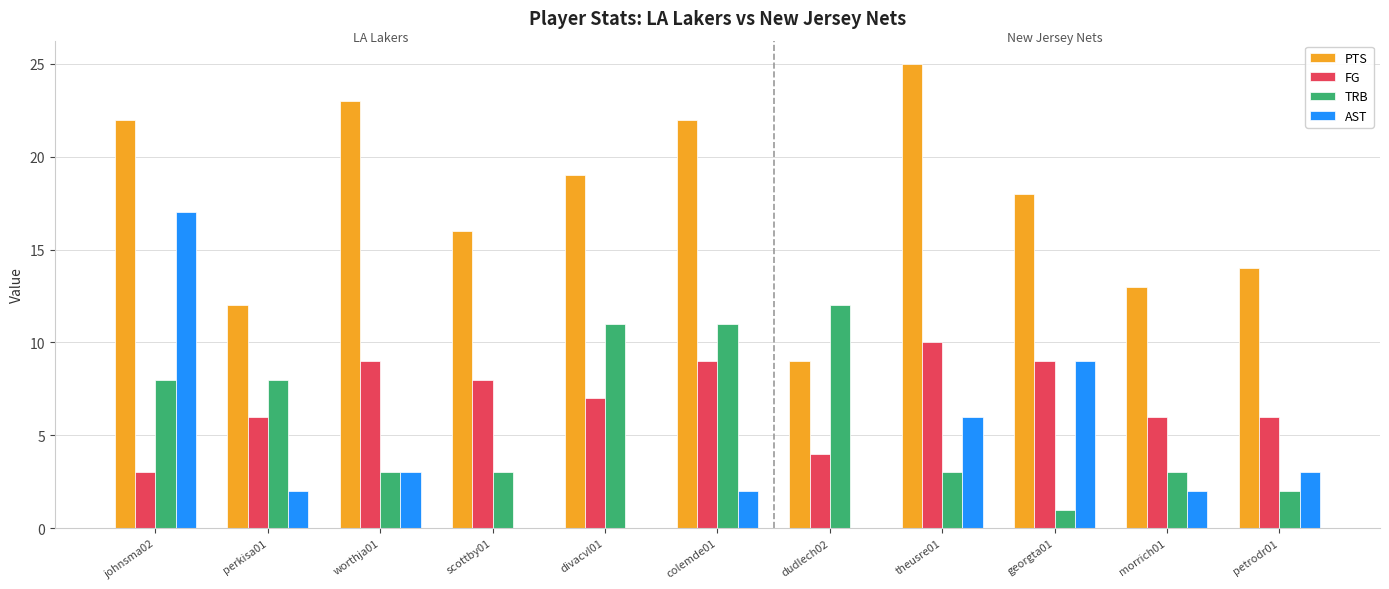

At which label does TRB reach its peak?

dudlech02